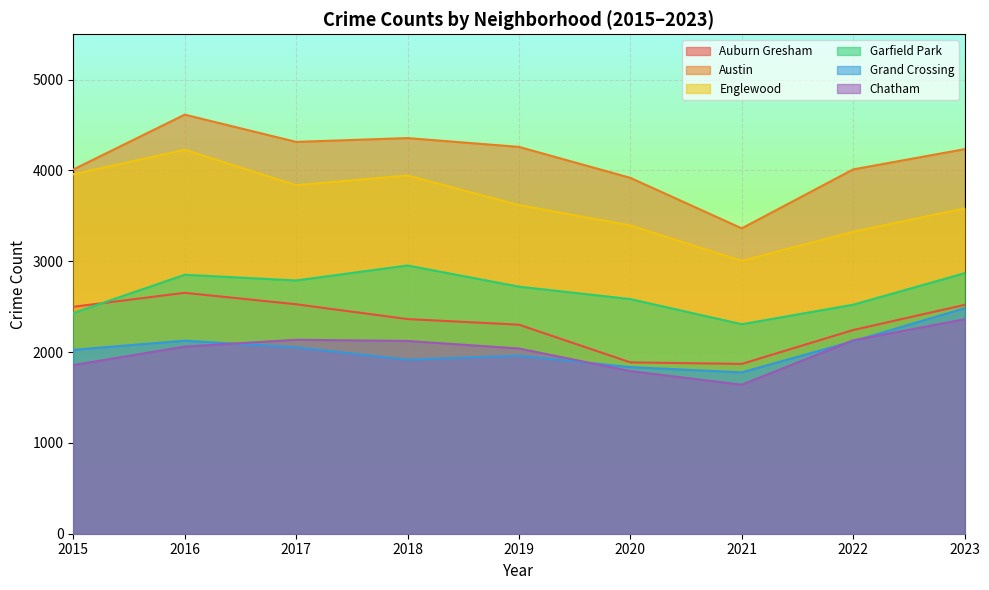

At which label does Grand Crossing first exceed 2025?

2016